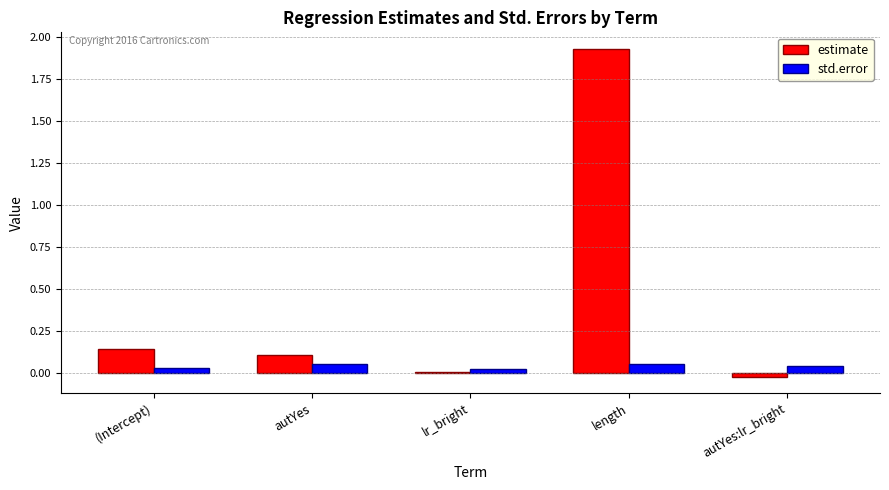

How many bars are there in total?

10